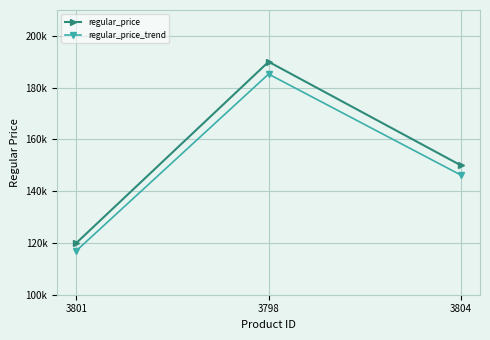

Which has a higher value, 3801 or 3804?

3804